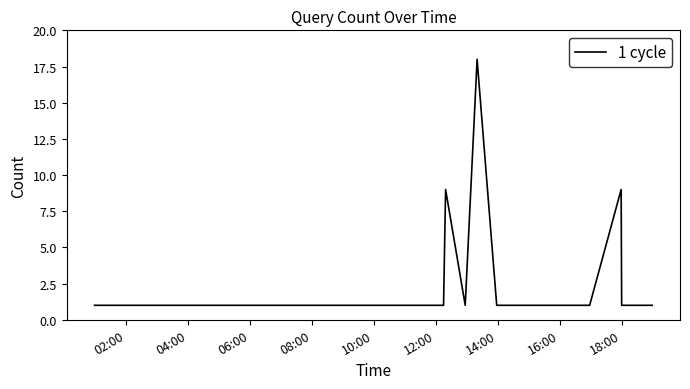

What is the maximum value shown in the chart?

18